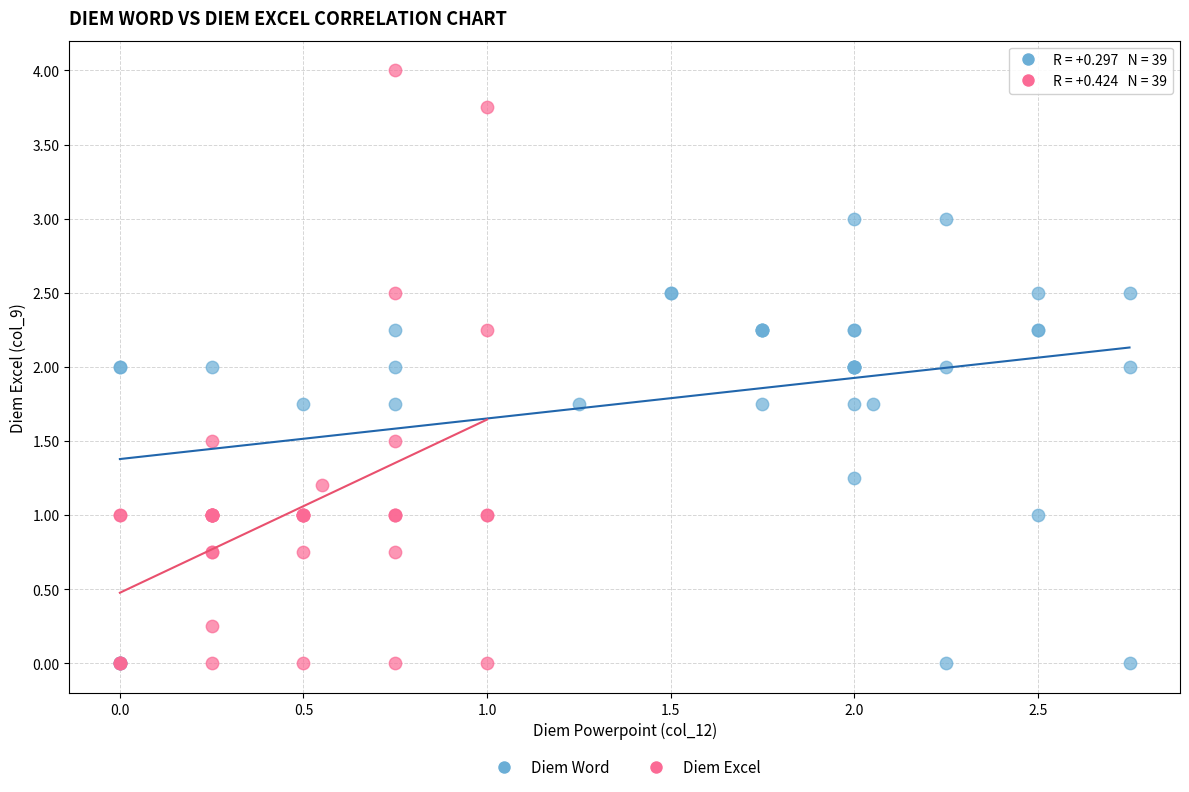

Which series contains the highest Y value?

Diem Excel